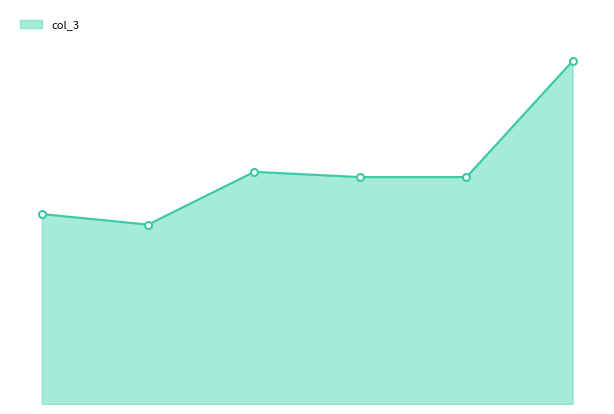

What is the maximum value shown in the chart?

65